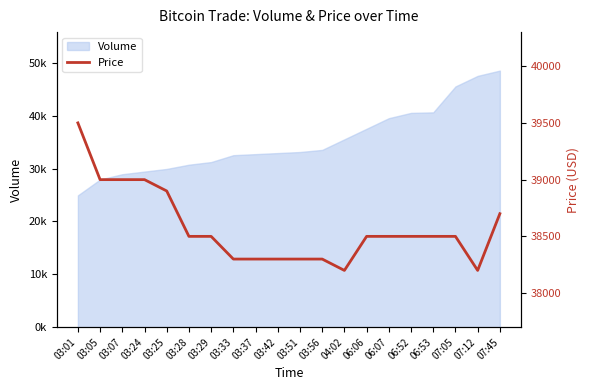

Reading left to right, extract all data points from this chart.

03:01=39500	03:05=39000	03:07=39000	03:24=39000	03:25=38900	03:28=38500	03:29=38500	03:33=38300	03:37=38300	03:42=38300	03:51=38300	03:56=38300	04:02=38200	06:06=38500	06:07=38500	06:52=38500	06:53=38500	07:05=38500	07:12=38200	07:45=38700